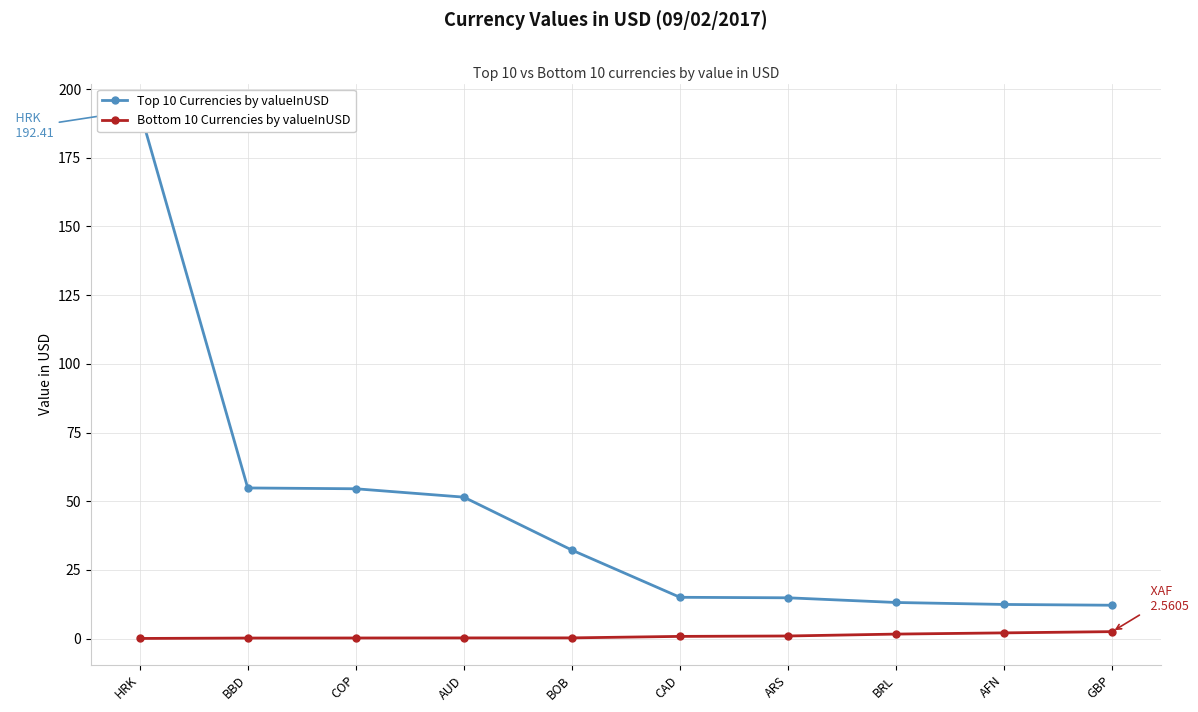

What are all the series names shown in the legend?

Top 10 Currencies by valueInUSD, Bottom 10 Currencies by valueInUSD